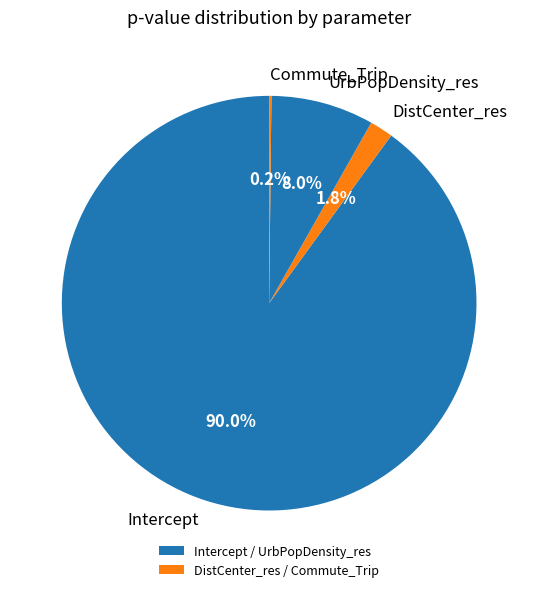

Which slice represents more than half of the pie?

Intercept